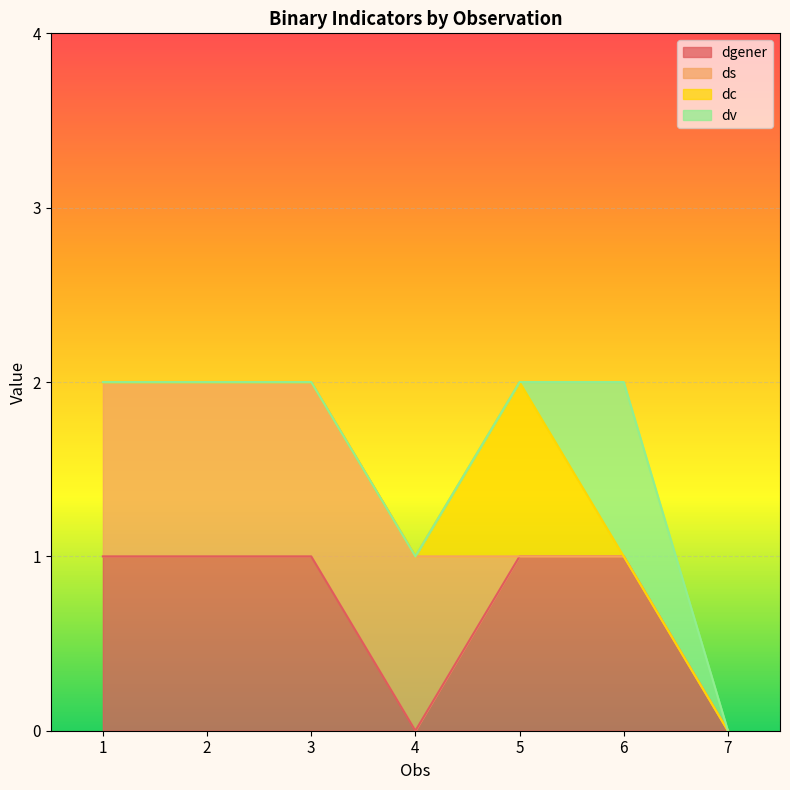

Where do dc and ds first cross each other?

4 and 5